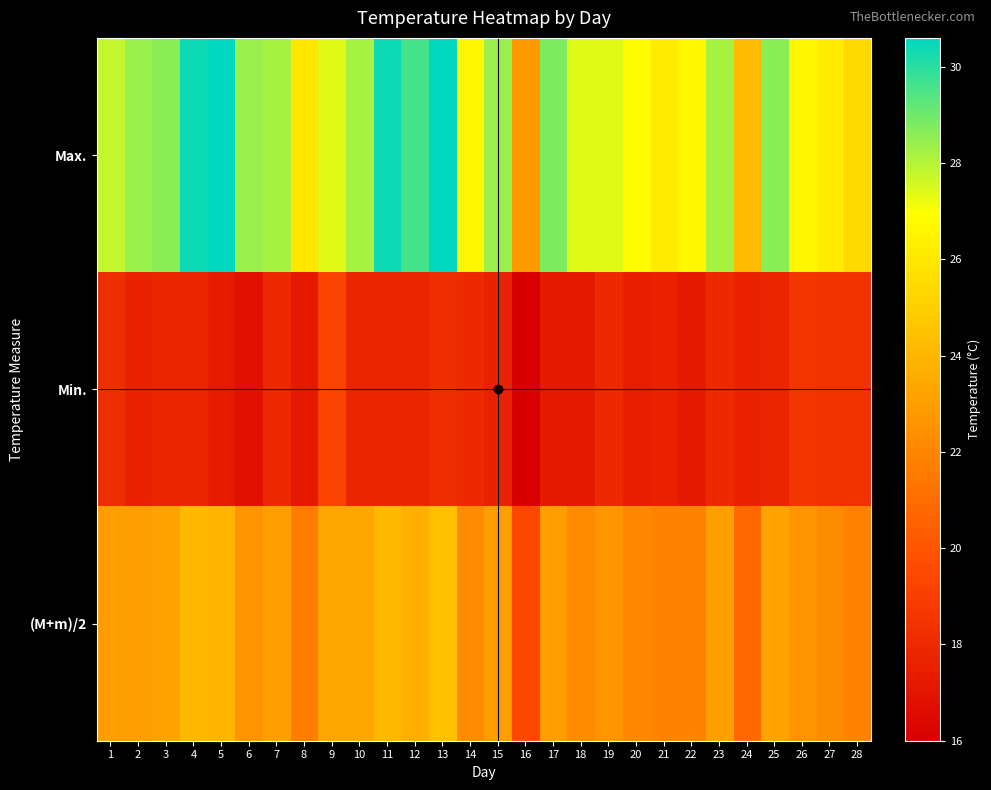

What is the smallest value displayed?

16.0